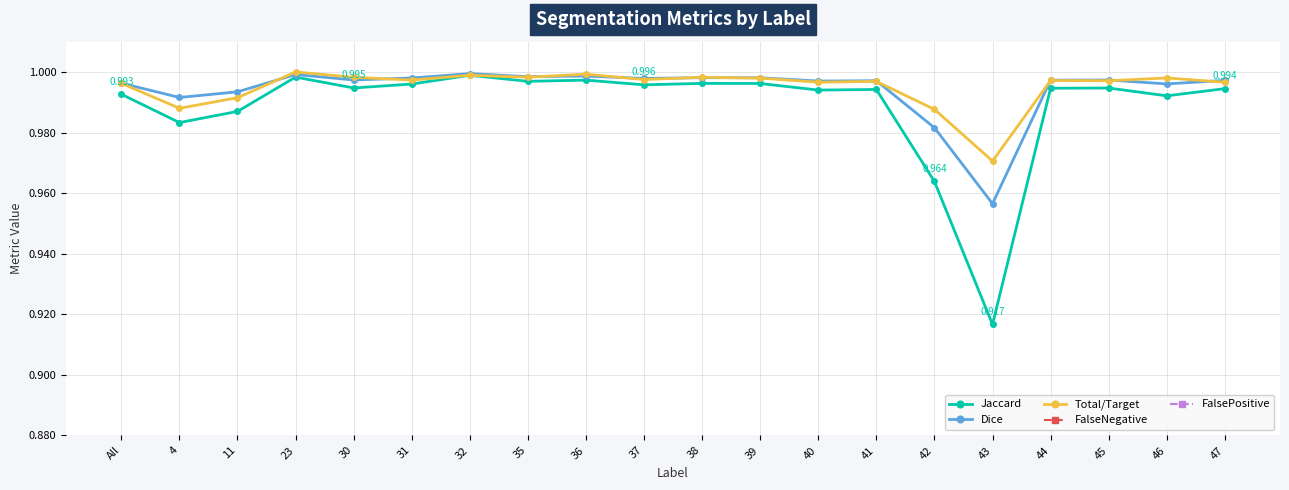

True or false: Dice and FalseNegative cross at least once.

False